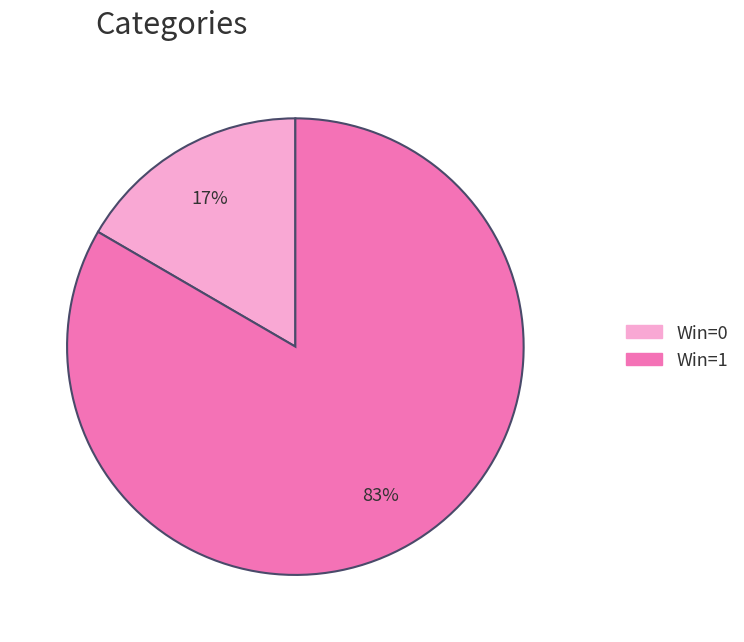

How many segments does this pie chart have?

2